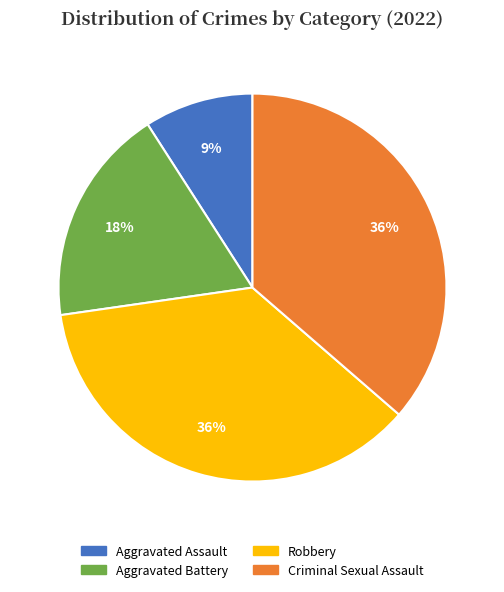

What is the ratio of the value at Criminal Sexual Assault to the value at Aggravated Assault?

4.0